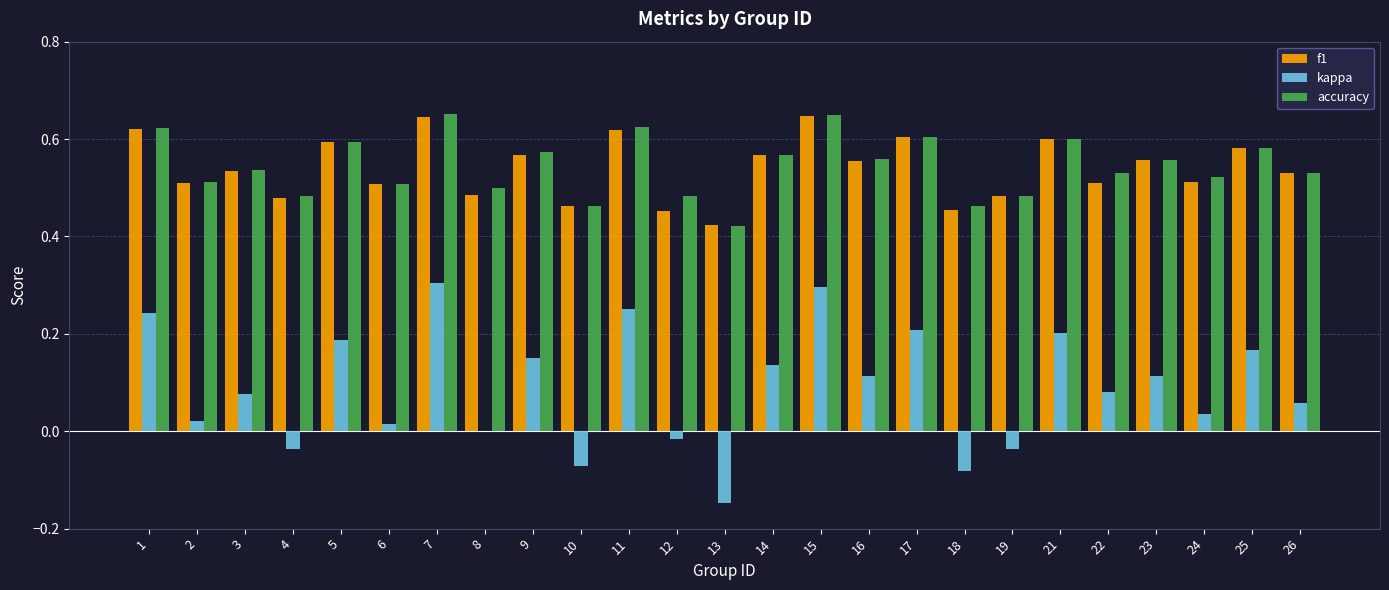

What is the sum of all f1 values?

13.5